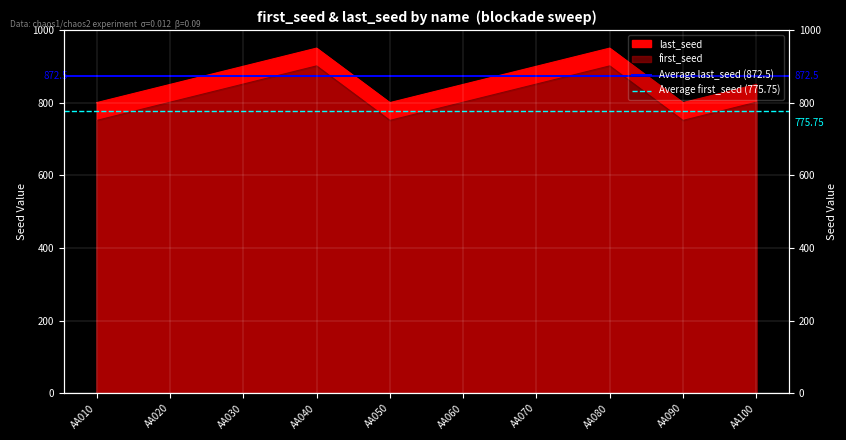

True or false: Average last_seed (872.5) has a value of 1551.8 at AA020.

False